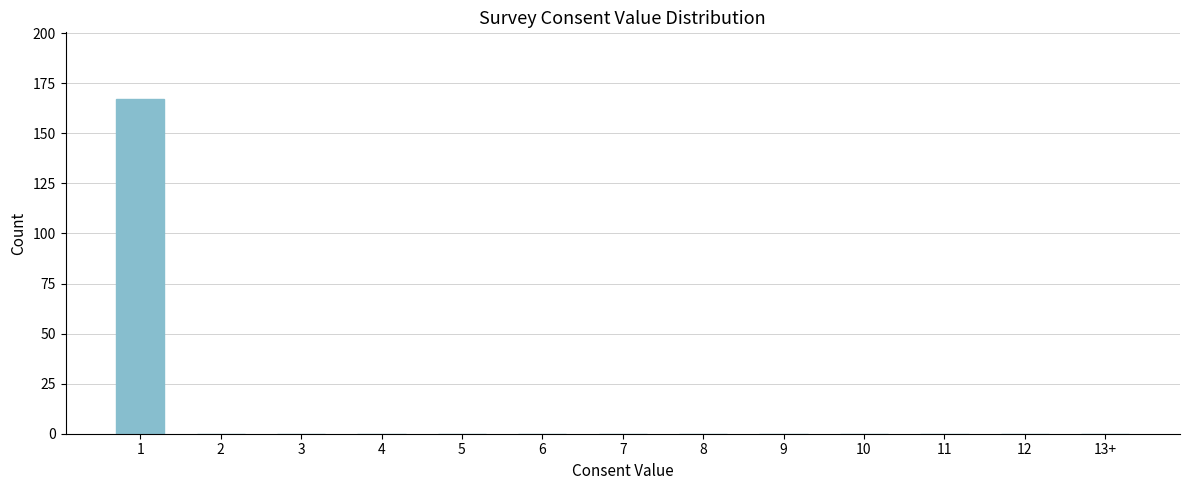

Reading left to right, extract all data points from this chart.

1=167	2=0	3=0	4=0	5=0	6=0	7=0	8=0	9=0	10=0	11=0	12=0	13+=0